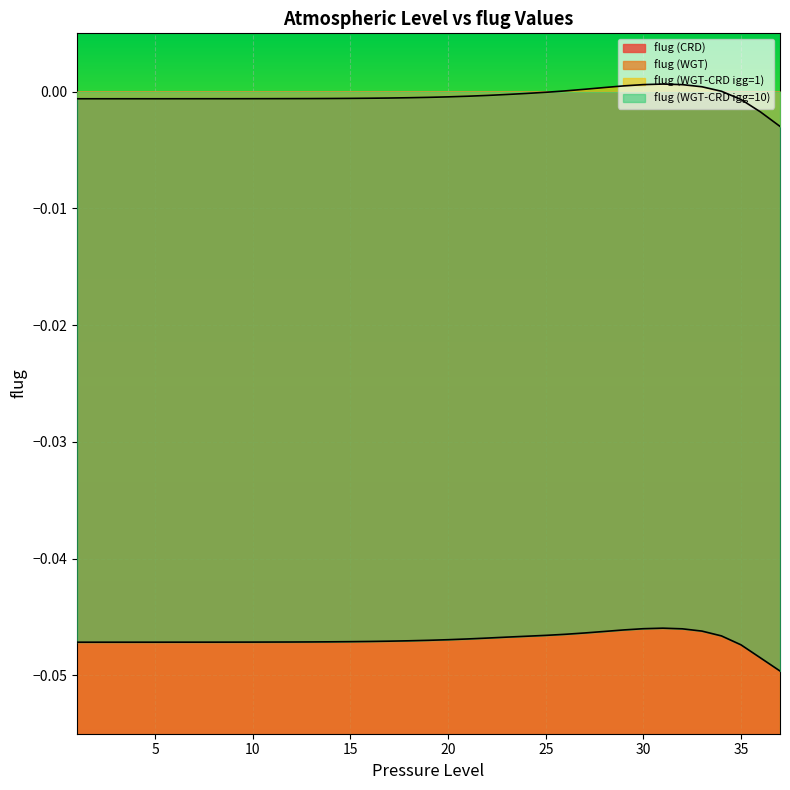

Count the number of categories in the chart.

37